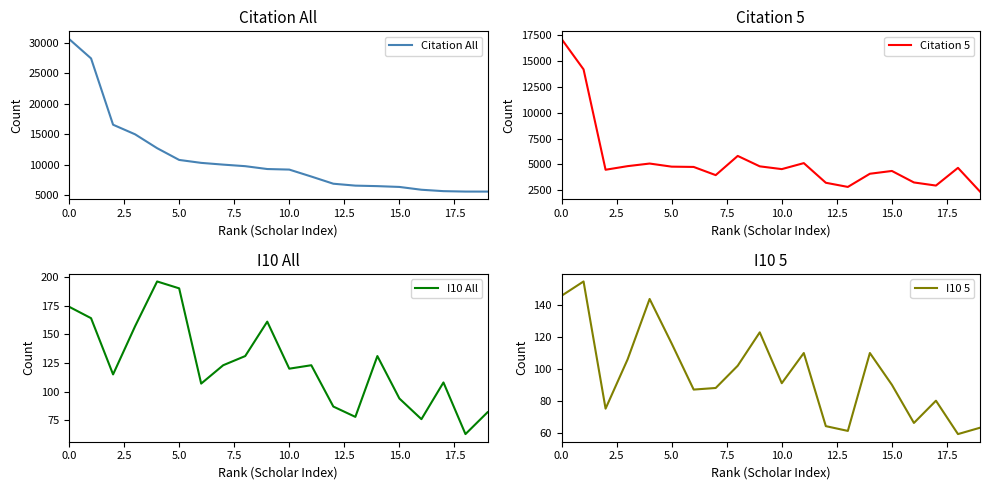

True or false: I10 All and I10 5 cross at least once.

False